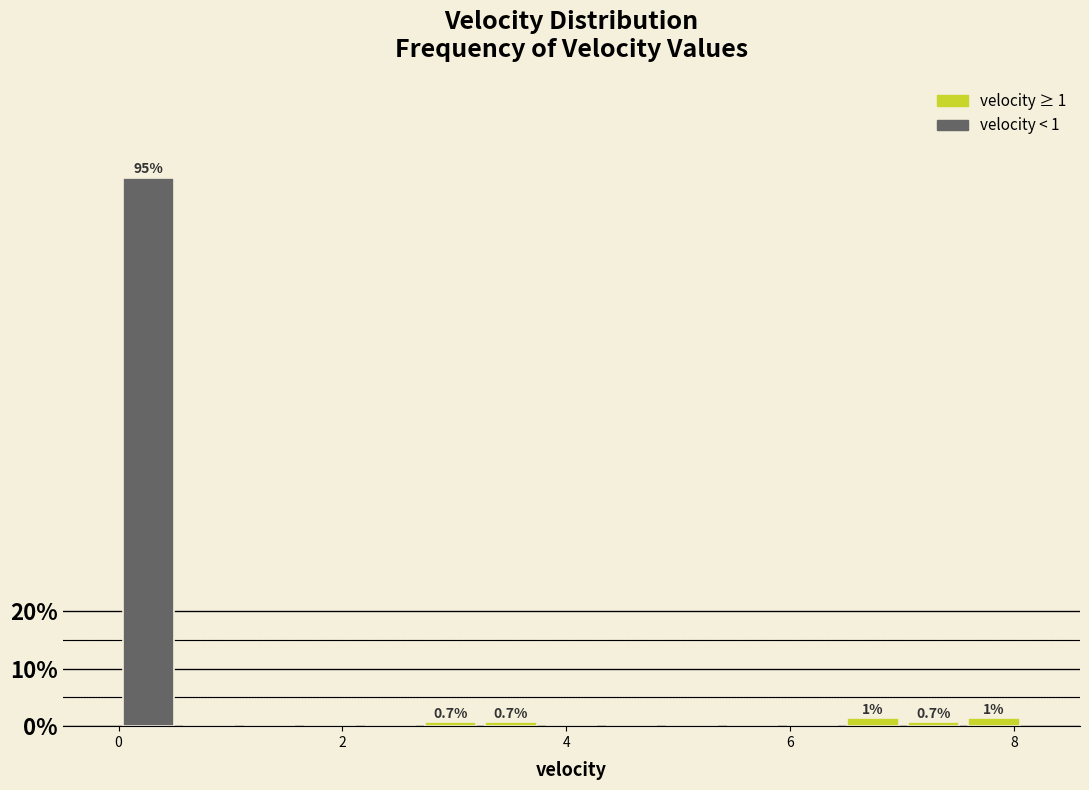

Read against the x-axis, roughly where is the centre of the tallest bar?

0.2